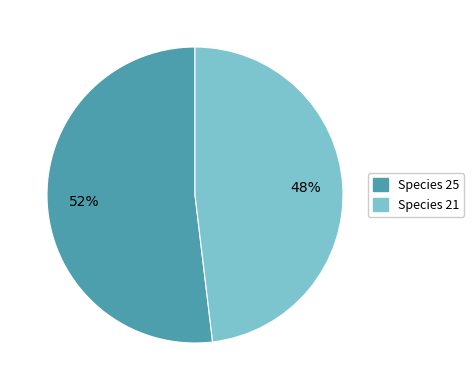

How many slices are in this pie chart?

2